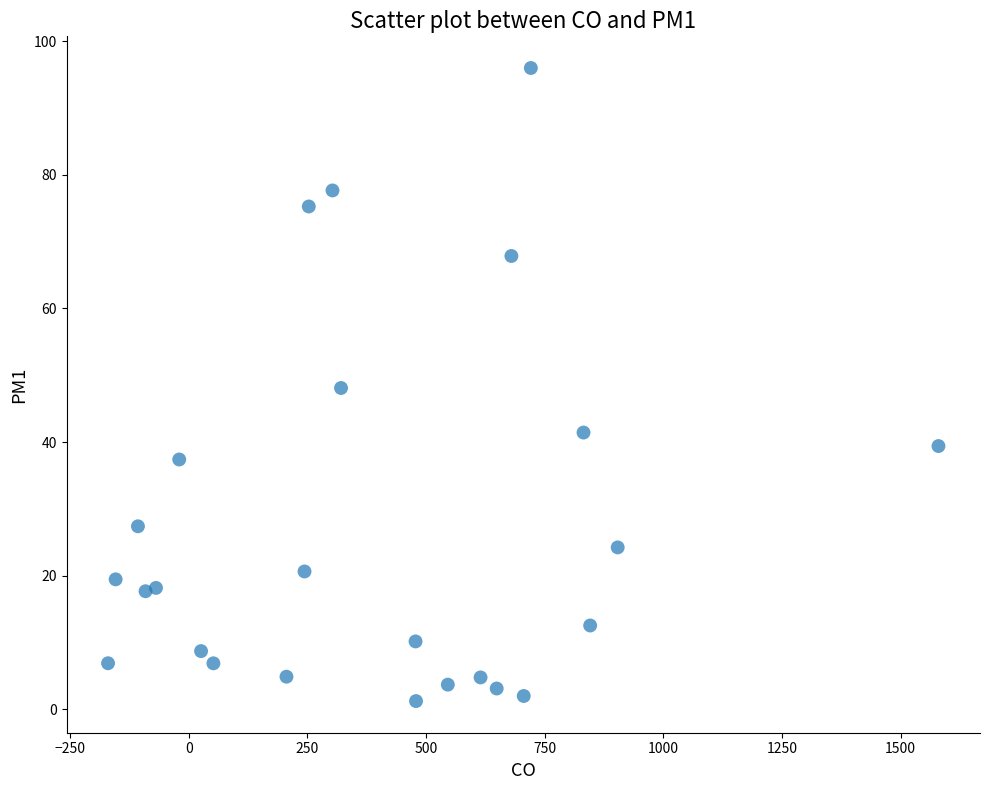

What is the range of Y values (max minus min)?

94.8